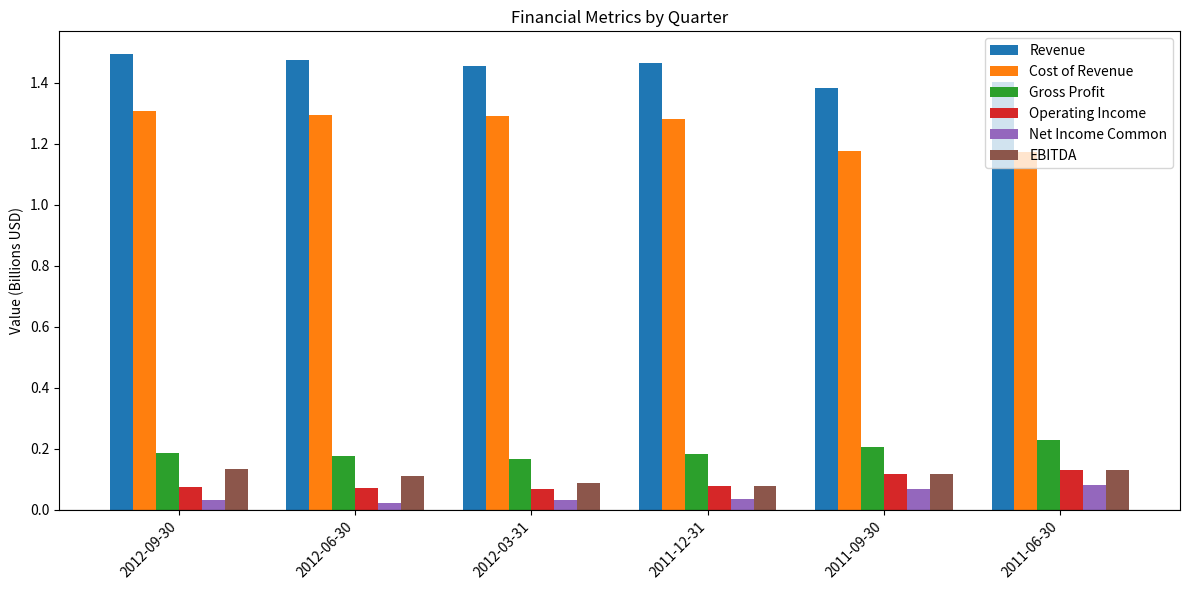

What position from the right is 2011-09-30?

2